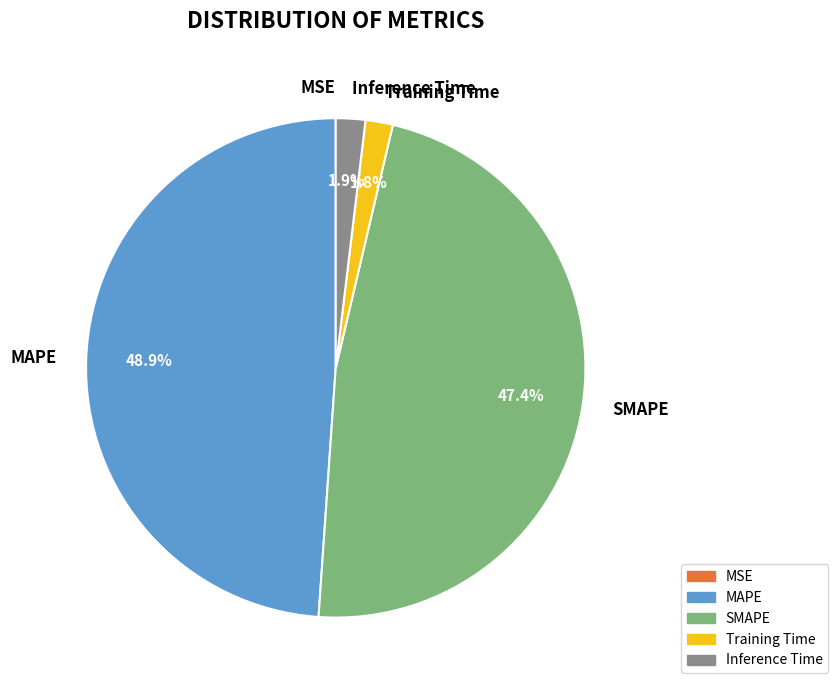

What is the largest slice in the pie chart?

MAPE